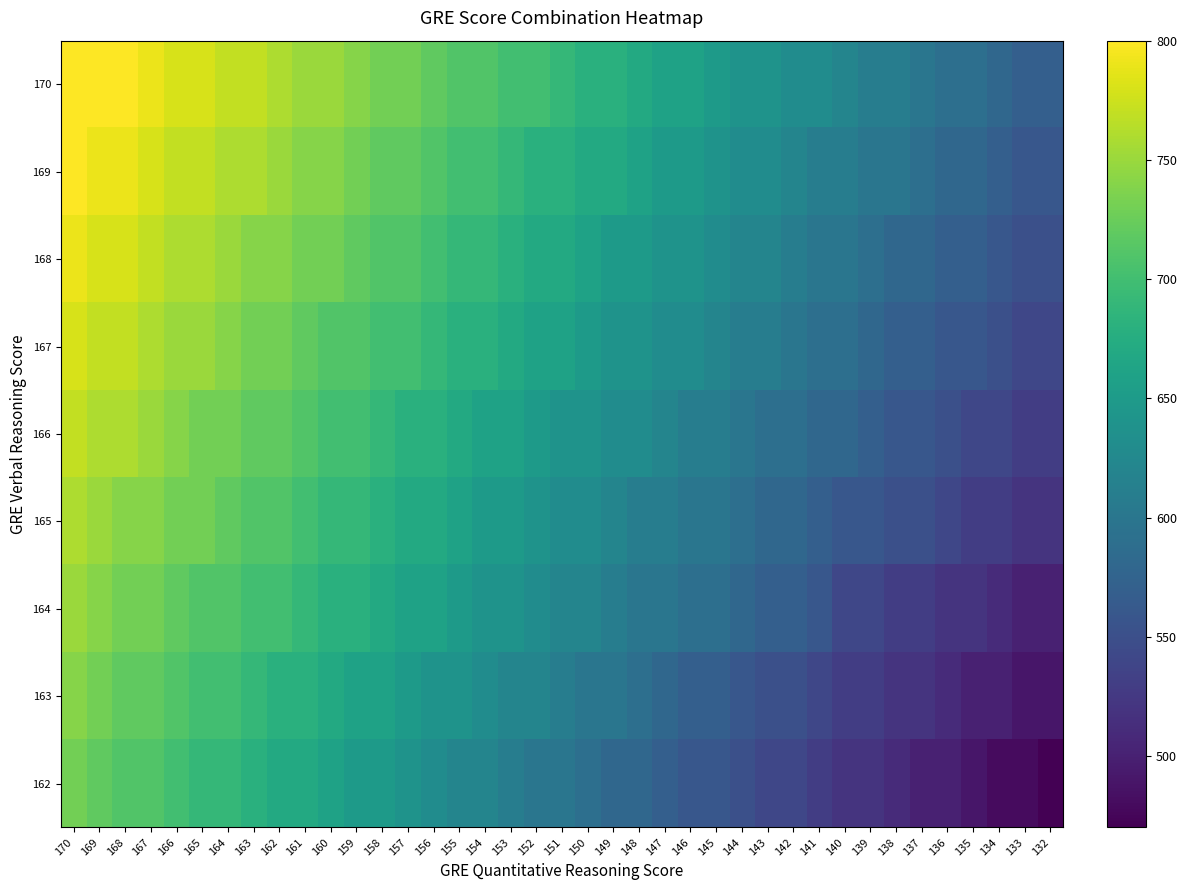

Which series changed the most between 159 and 136?

164